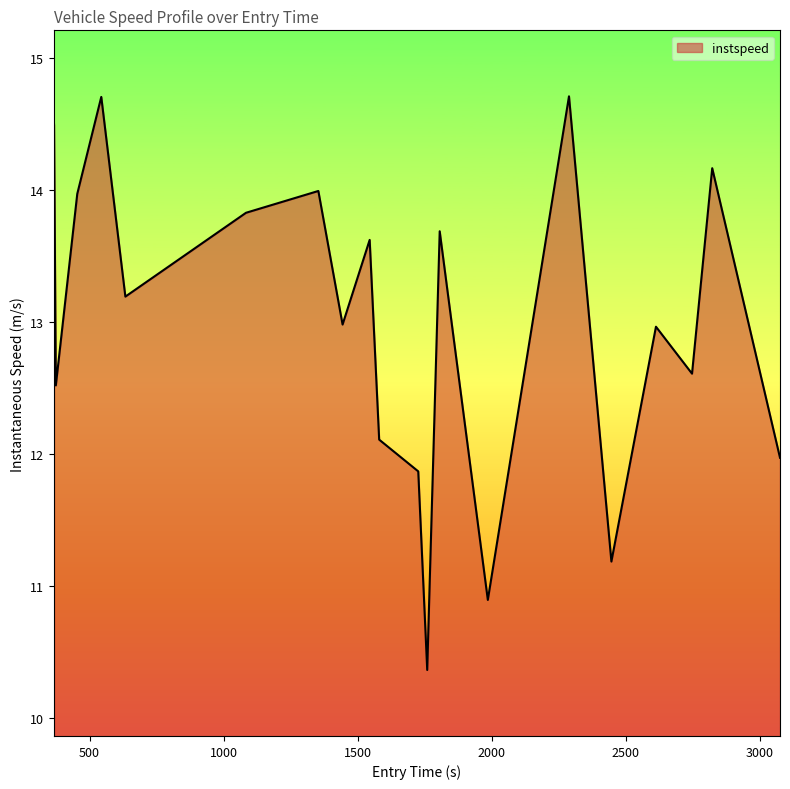

What is the greatest value displayed?

14.7